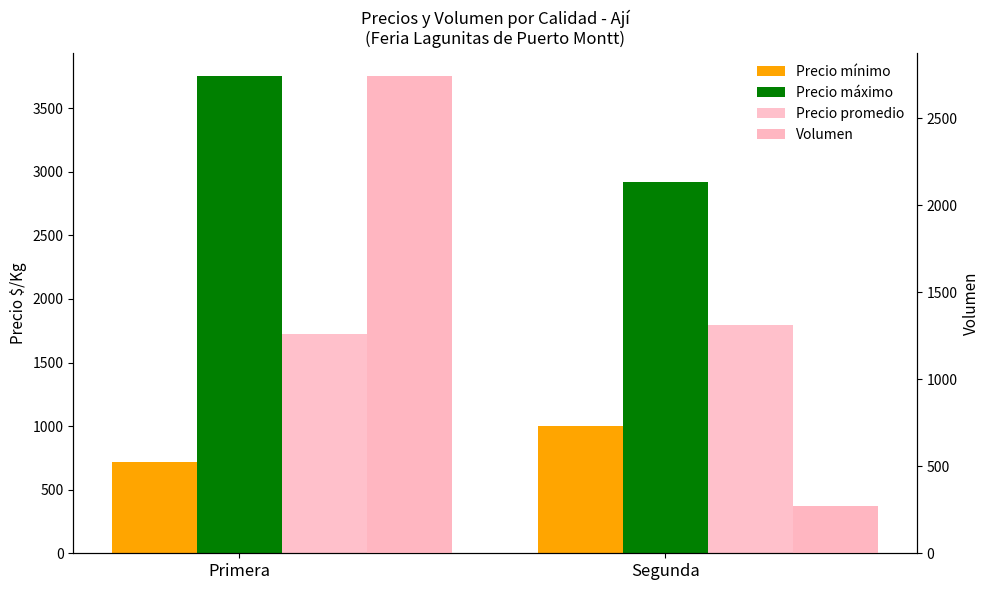

Is it true that Precio mínimo equals 149 at Primera?

False